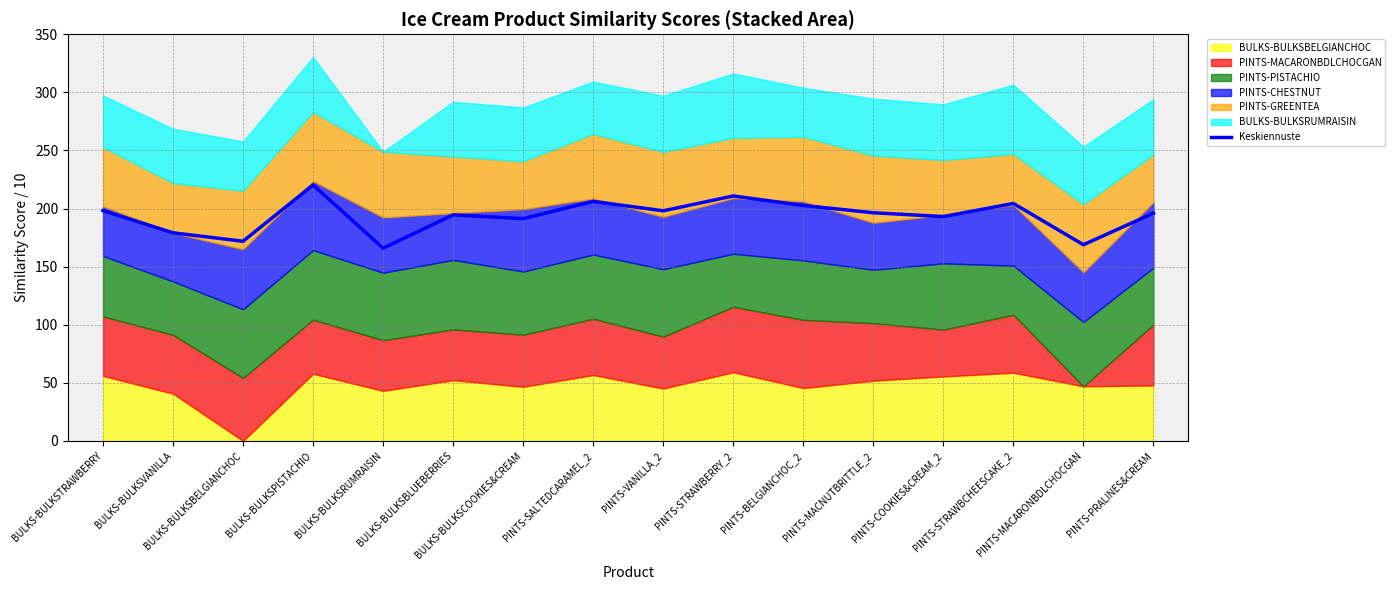

What is the difference between the maximum and minimum values?

54.4